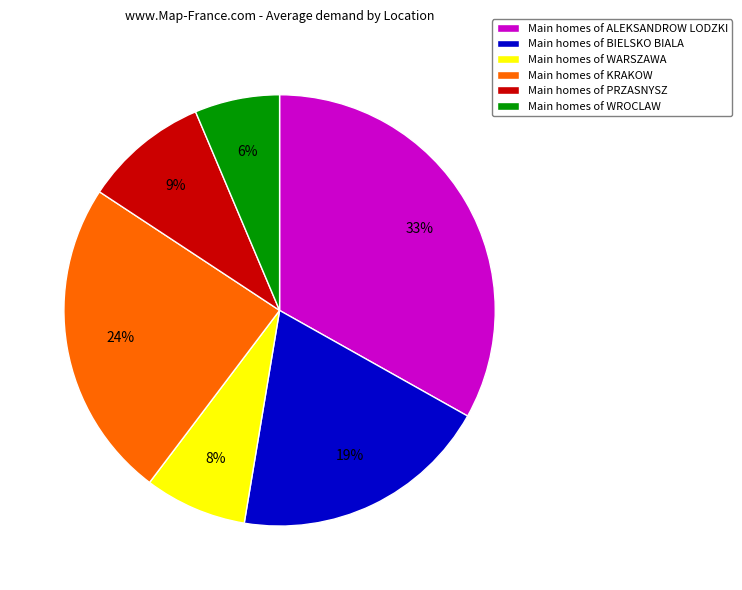

To the nearest percent, what percentage of the pie is Main homes of WROCLAW?

6%